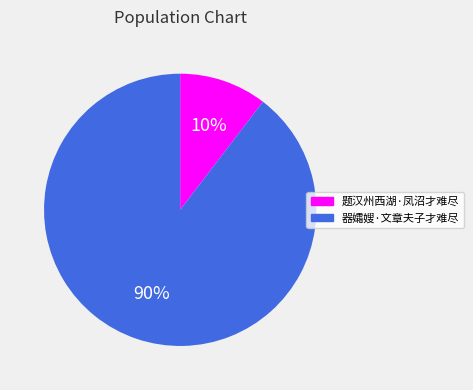

Count the number of slices in the pie.

2